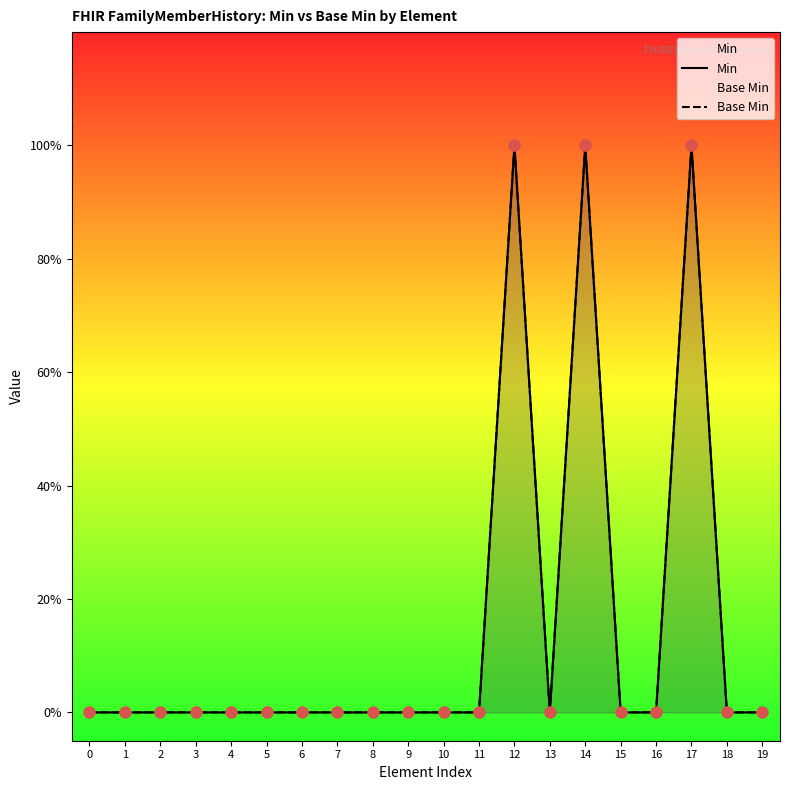

Which series has the largest Y range (max minus min)?

Min